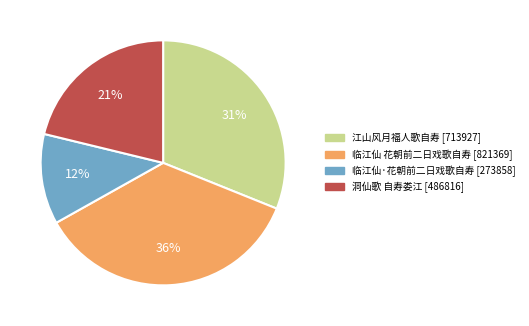

To the nearest percent, what portion does 临江仙·花朝前二日戏歌自寿 represent?

12%